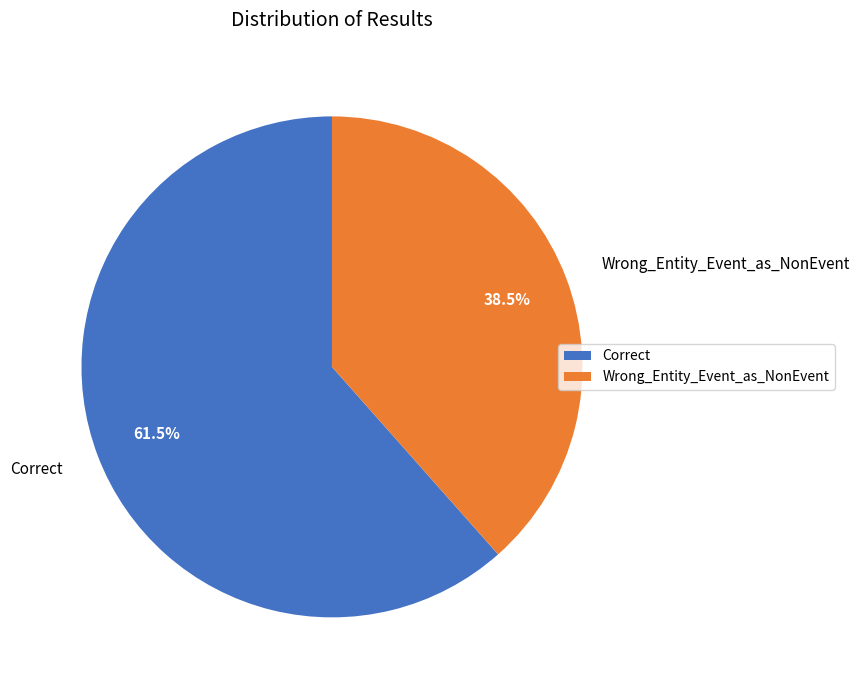

What is the ratio of the value at Wrong_Entity_Event_as_NonEvent to the value at Correct?

0.6